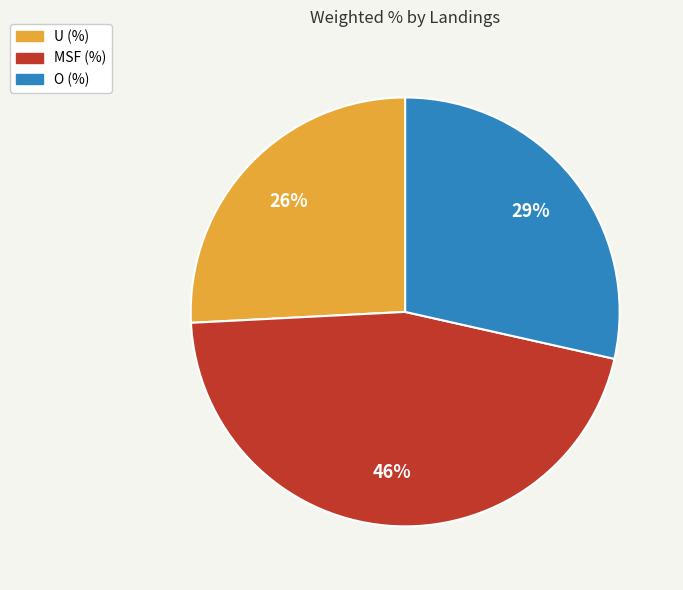

To the nearest percent, what percentage of the pie is MSF (%)?

46%